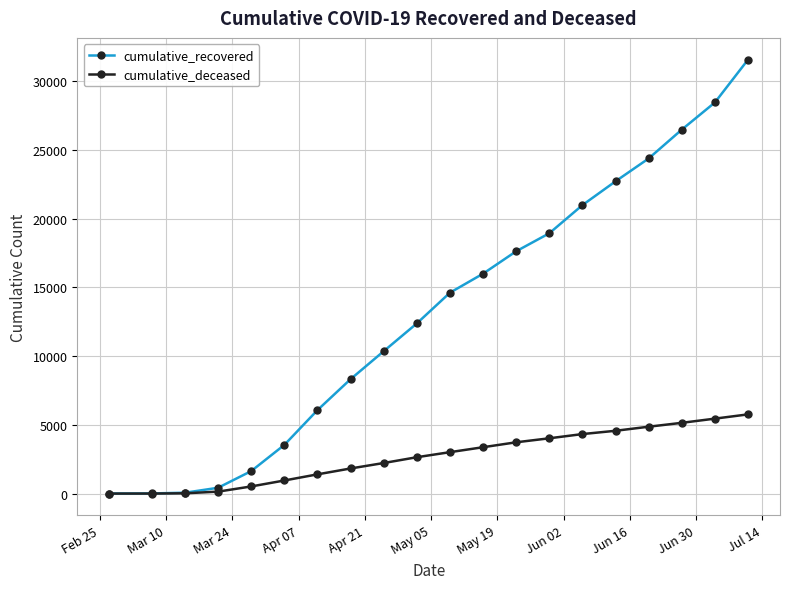

Which series has the largest range (max minus min)?

cumulative_recovered